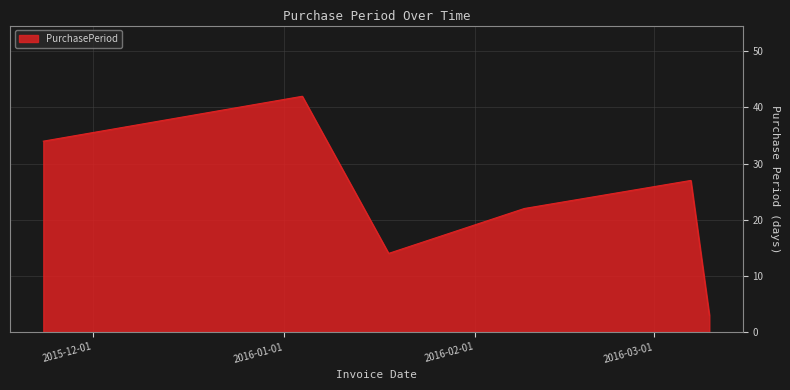

What is the sum of all values?

142